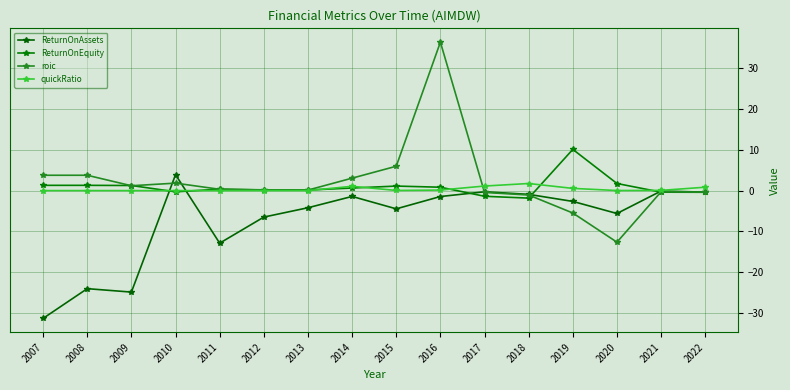

What is the value of the roic point at the 7th from the left?

0.1